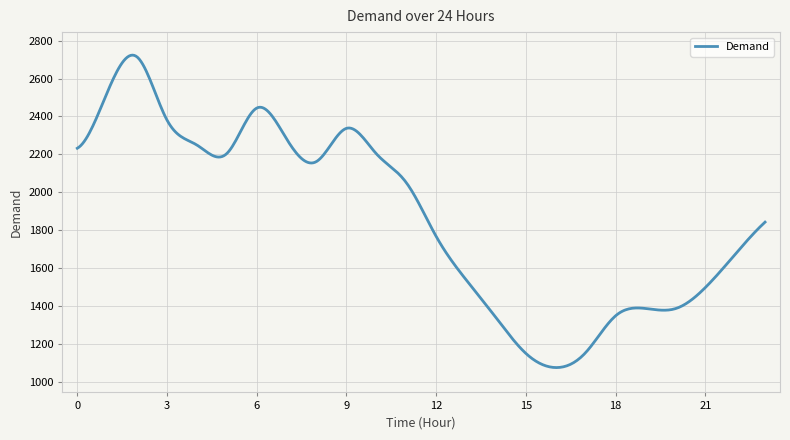

What is the greatest value displayed?

2723.7